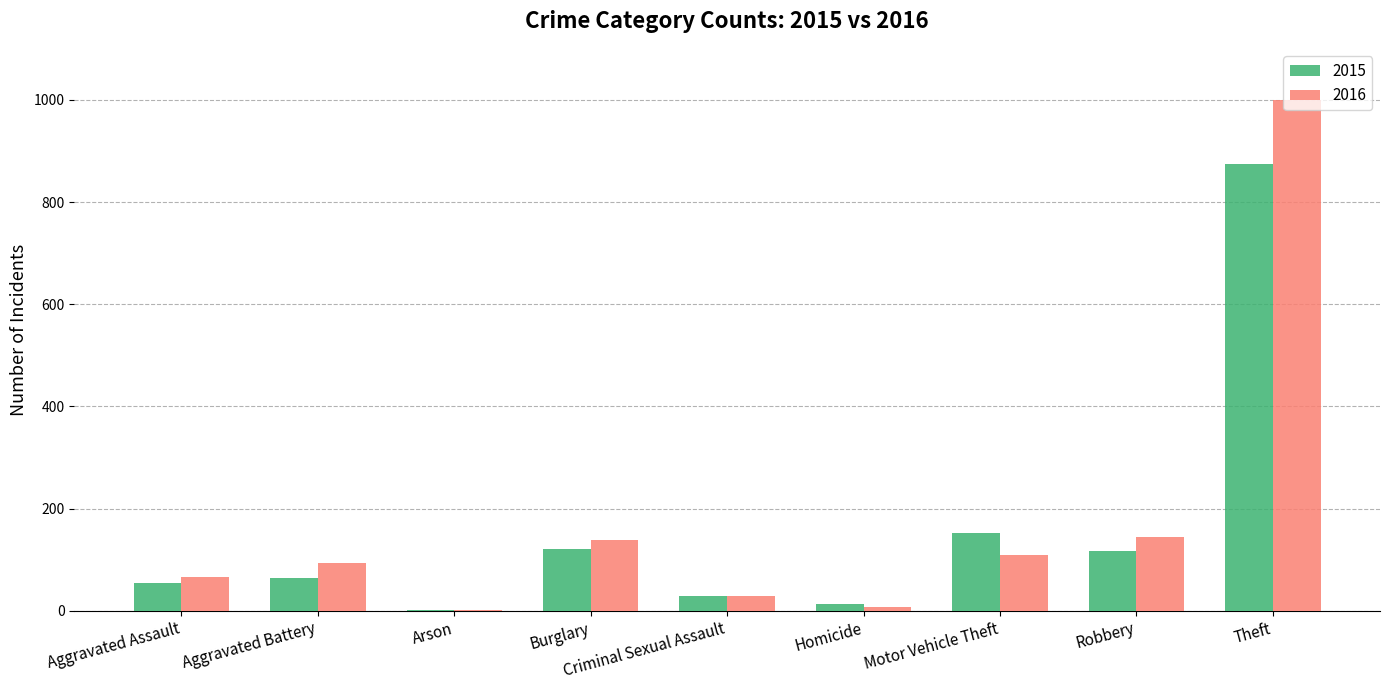

How many data points does each series have?

9